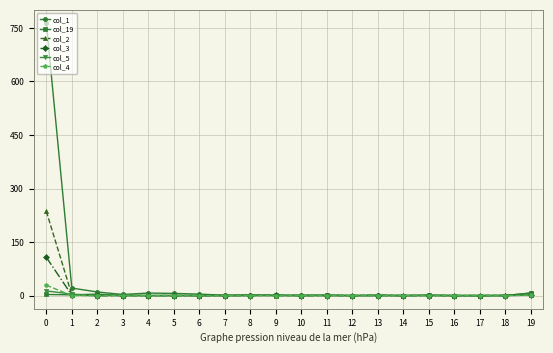

Which series has the widest spread of values?

col_1